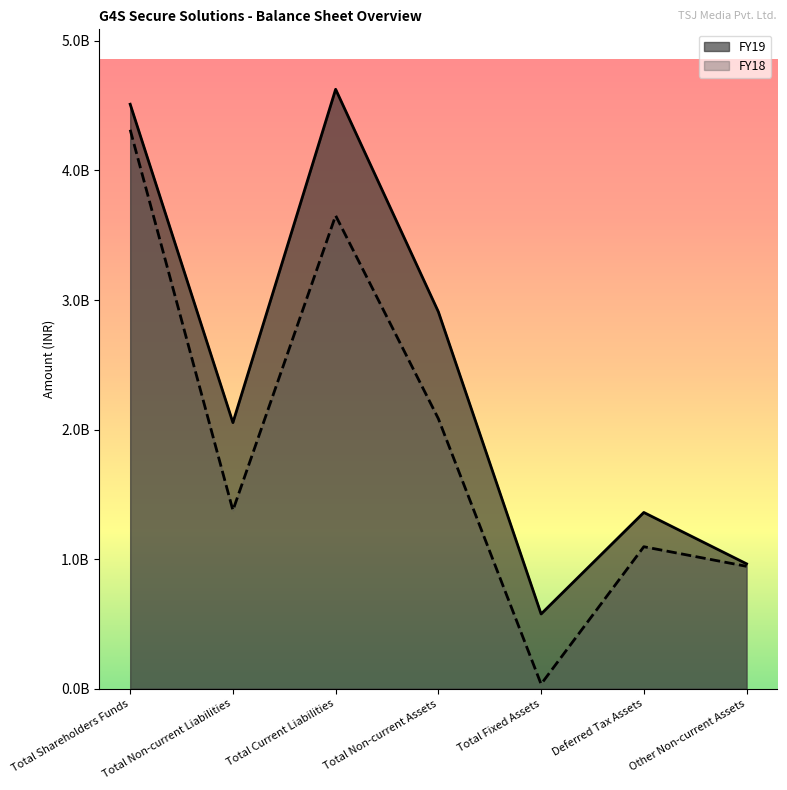

List the labels in order of FY19 value, smallest first.

Total Fixed Assets, Other Non-current Assets, Deferred Tax Assets, Total Non-current Liabilities, Total Non-current Assets, Total Shareholders Funds, Total Current Liabilities